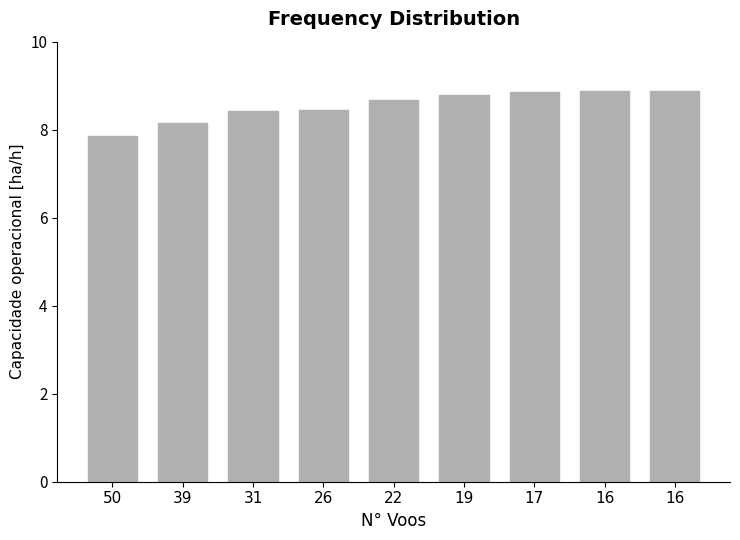

How many data points are above 8?

8